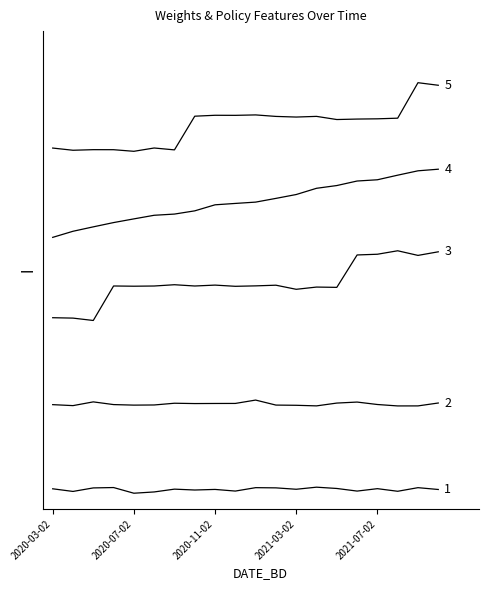

Does the chart display data point markers on the line(s)?

No